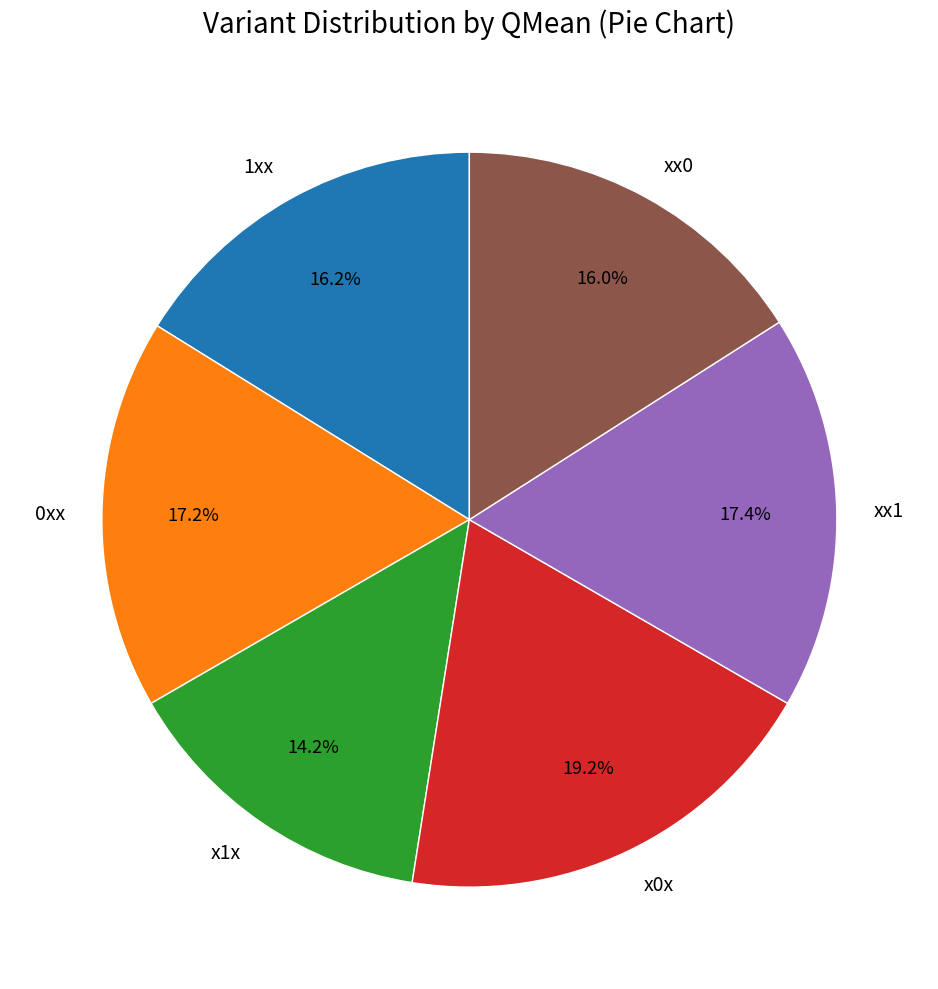

Which category has the biggest portion of the pie?

x0x